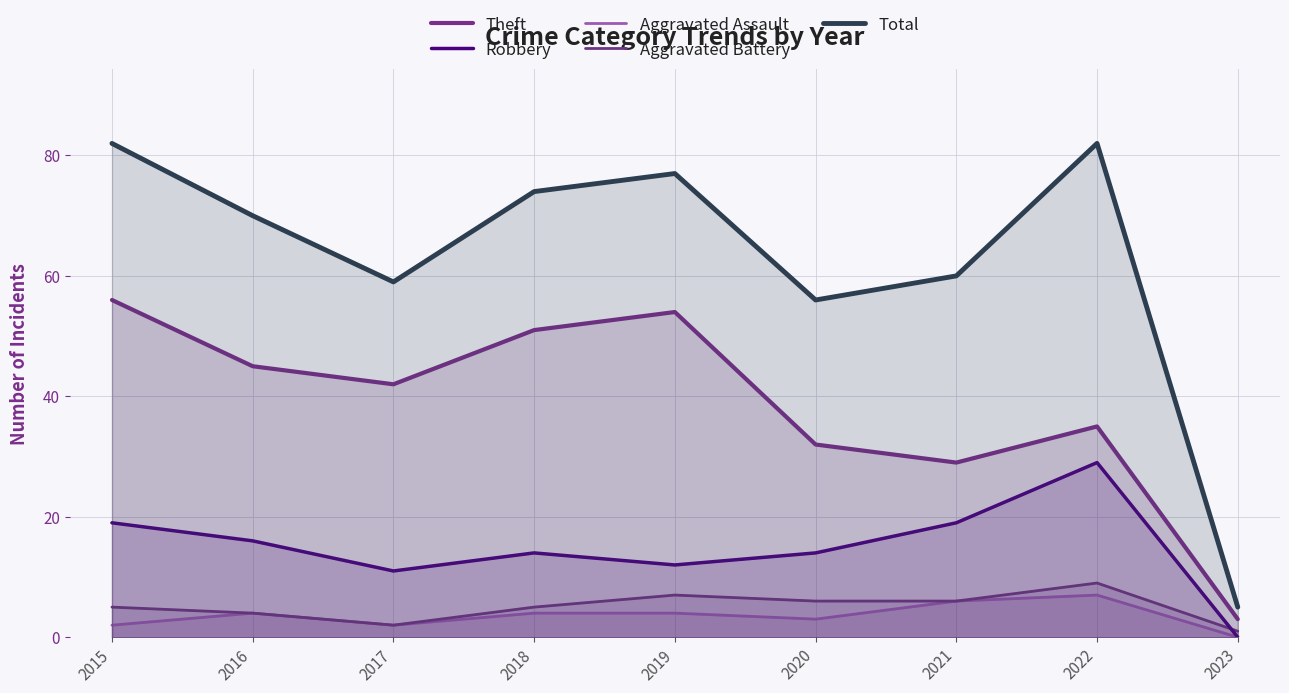

True or false: Aggravated Battery has more than 0 interior local peaks.

True